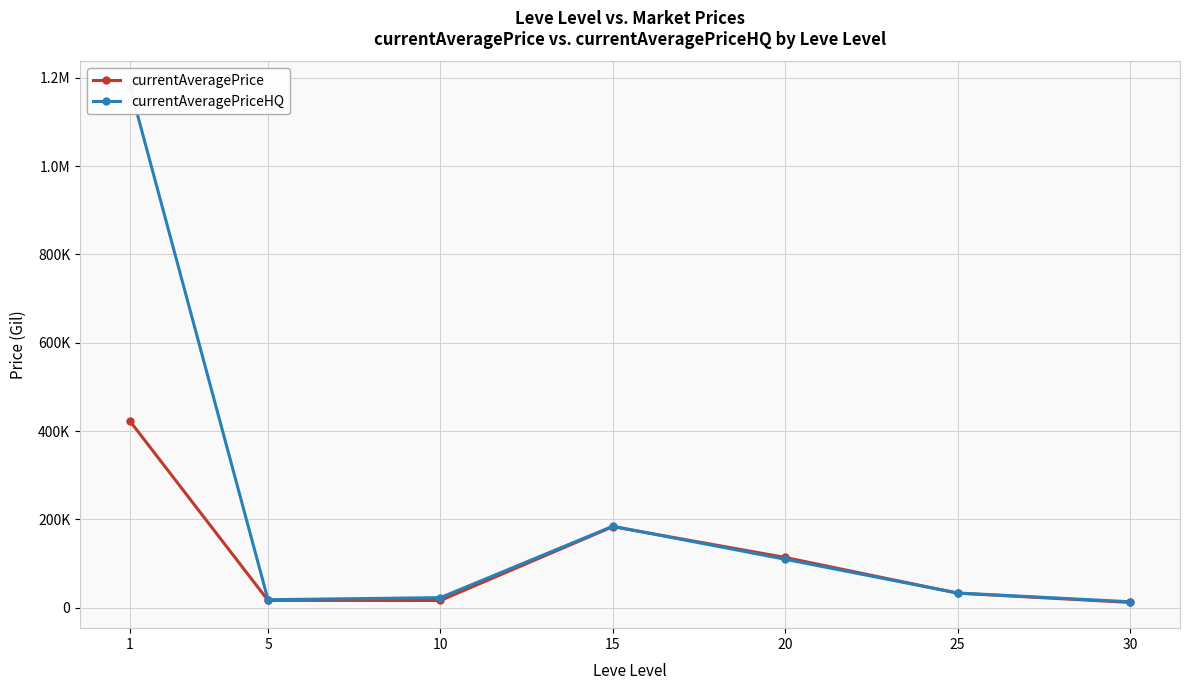

Reading right to left, list all the values displayed in this chart.

currentAveragePrice: 30=11899.9	25=32831.3	20=113736.0	15=183487.7	10=16272.9	5=16522.7	1=422234.3
currentAveragePriceHQ: 30=13328.4	25=33232.5	20=109568.9	15=184436.4	10=22747.9	5=17953.2	1=1178863.9